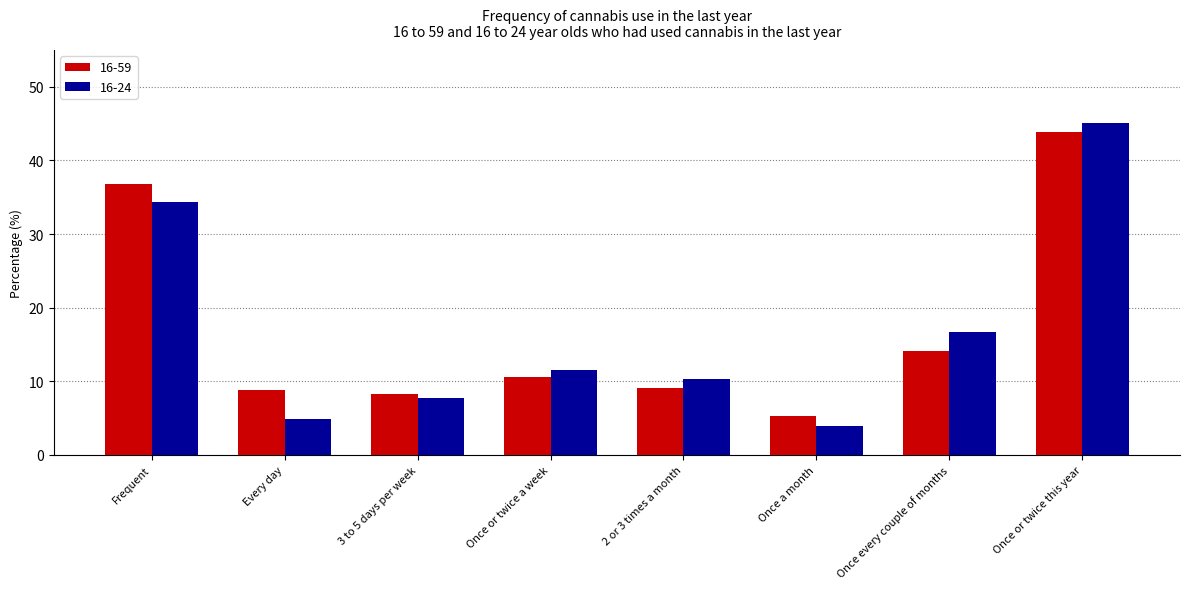

Is it true that 16-24 equals 2.2 at 3 to 5 days per week?

False